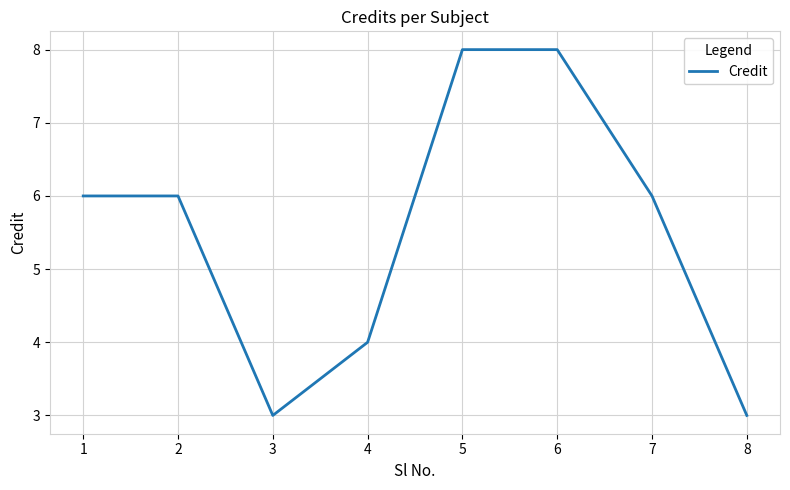

What is the difference between the second highest and minimum values?

5